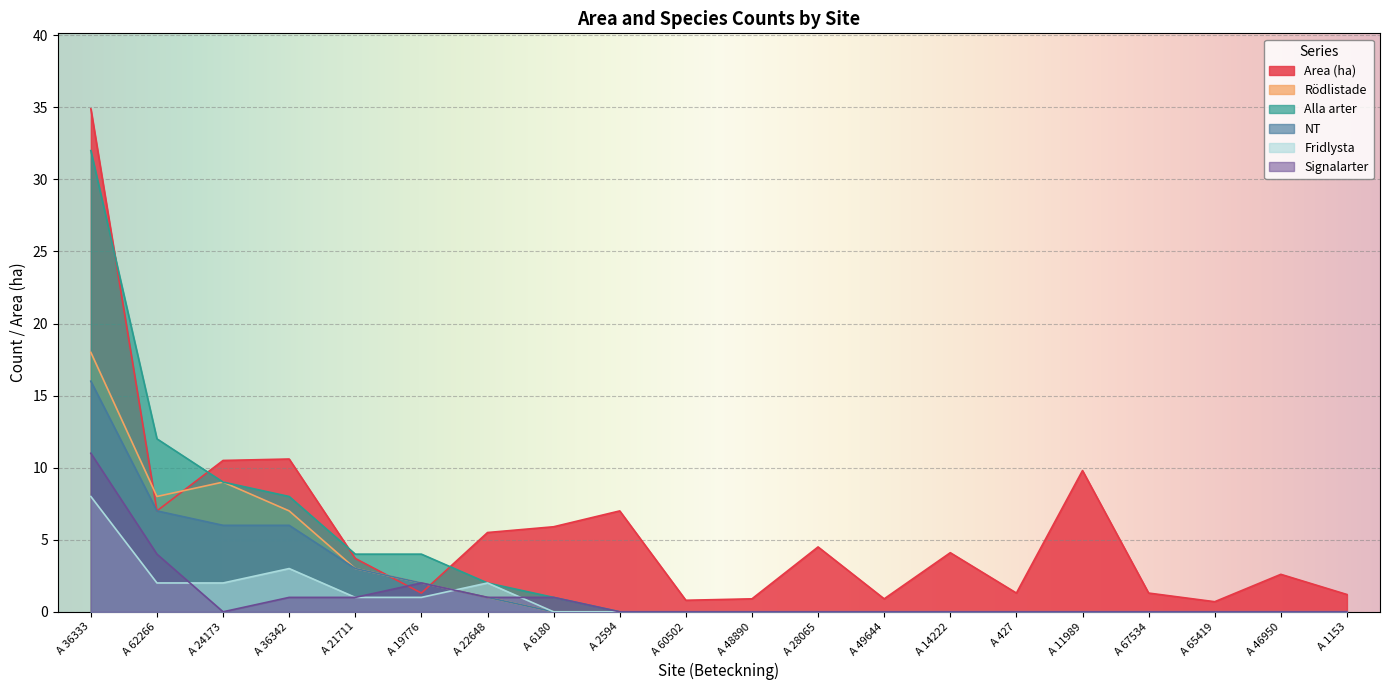

What is the difference between the maximum and minimum values in the Alla arter series?

32.0